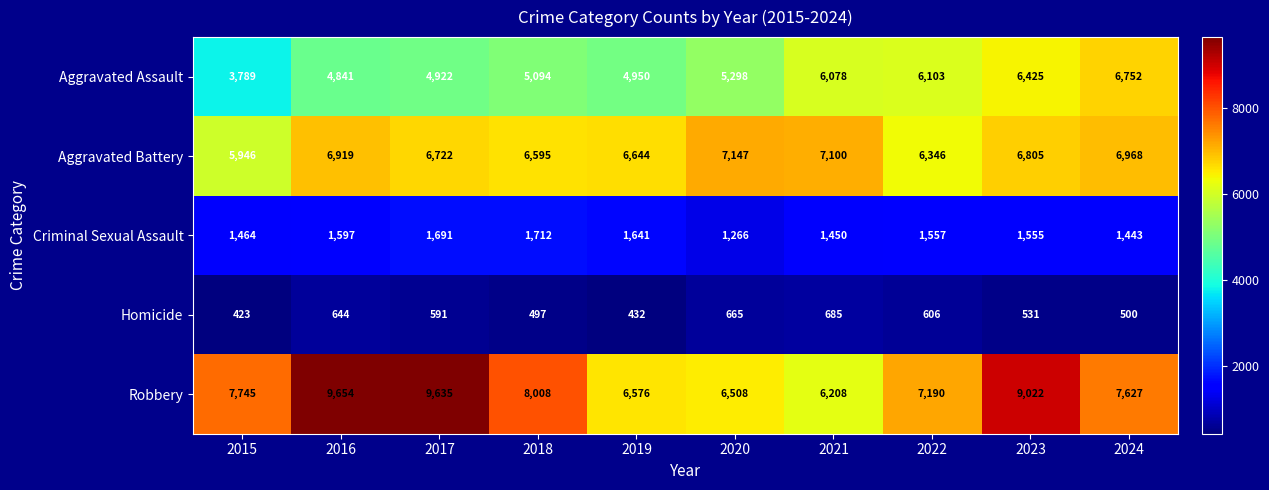

True or false: Aggravated Battery has a value of 7147 at 2020.

True